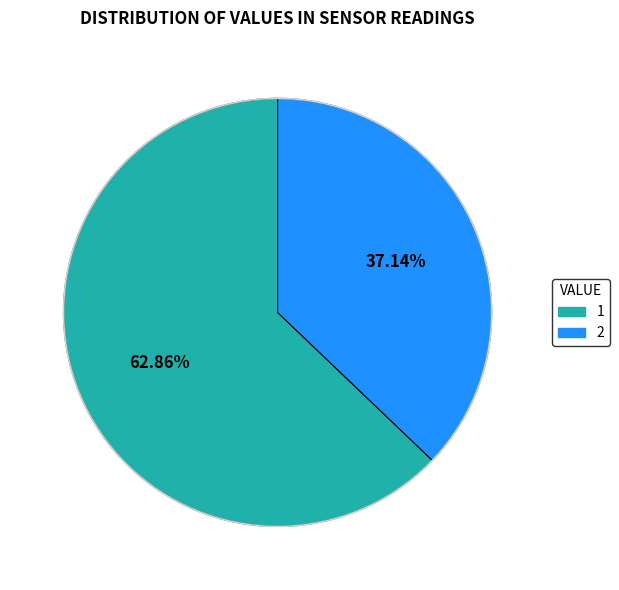

Count the number of slices in the pie.

2